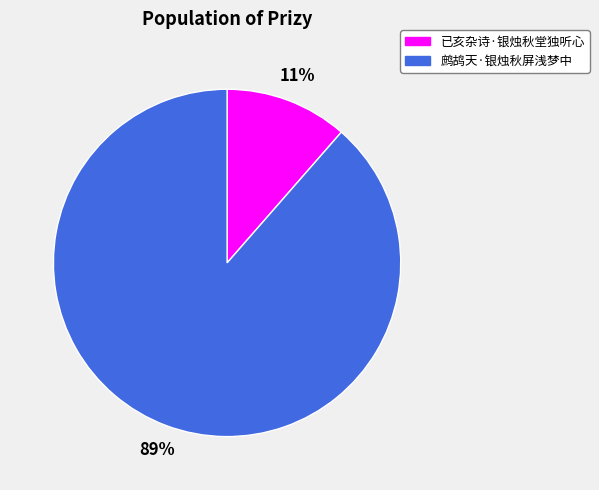

The 鹧鸪天·银烛秋屏浅梦中 slice represents 89% of the pie. True or false?

True